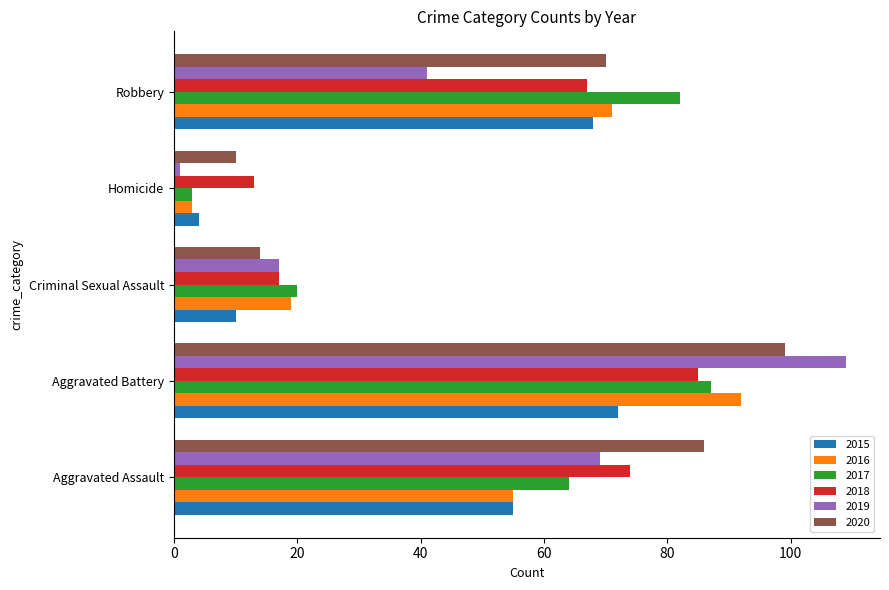

Between Aggravated Assault and Aggravated Battery, which series saw the biggest shift?

2019